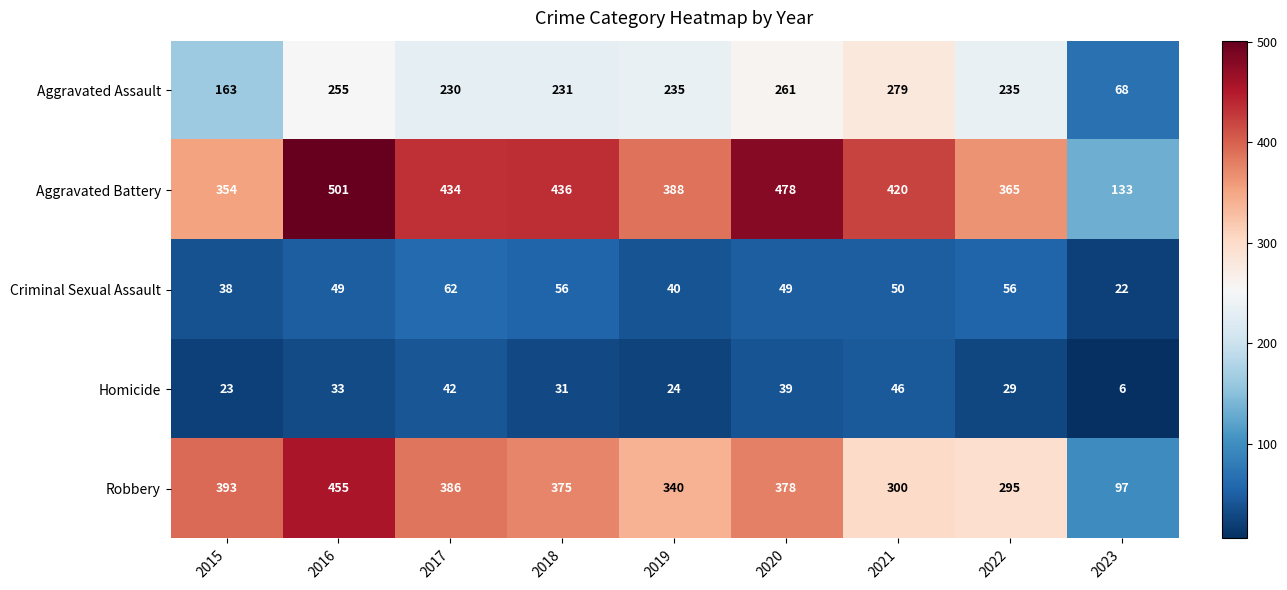

What is the approximate value of Homicide at 2020?

39